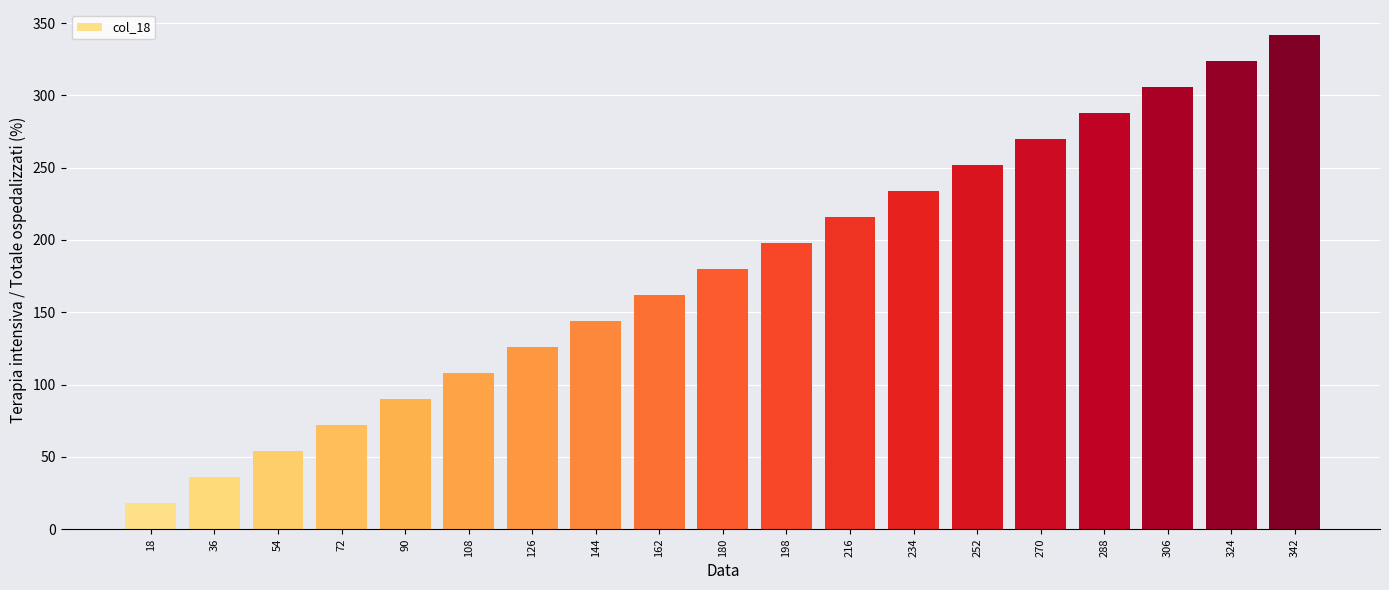

Reading left to right, transcribe all the data shown in this chart.

18=18	36=36	54=54	72=72	90=90	108=108	126=126	144=144	162=162	180=180	198=198	216=216	234=234	252=252	270=270	288=288	306=306	324=324	342=342